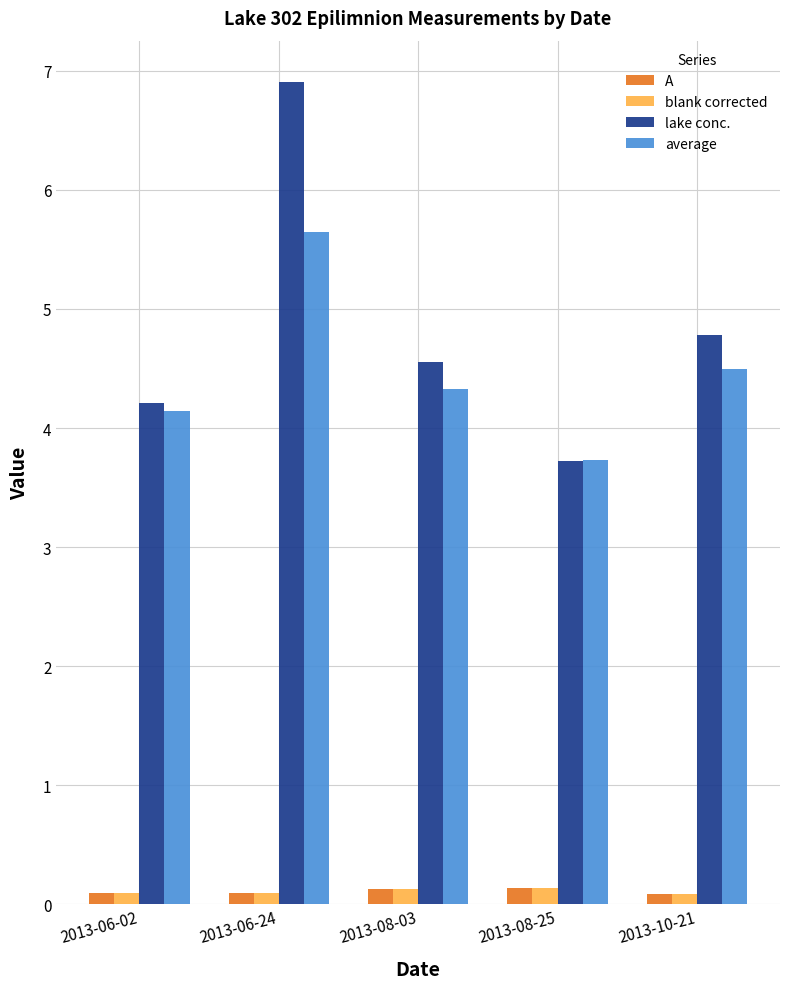

Where does the average series first go above 4?

2013-06-02